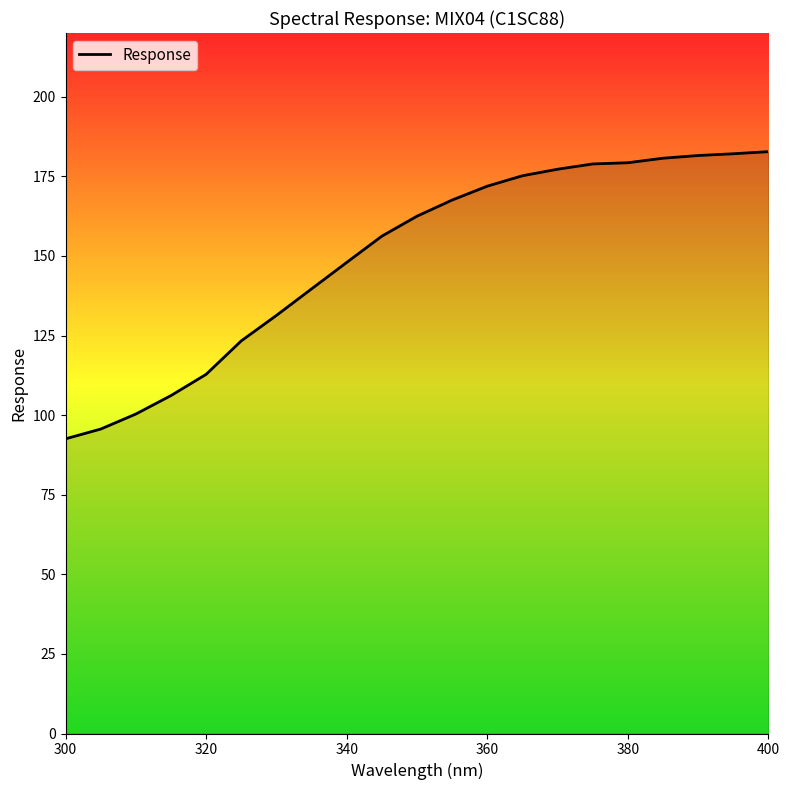

What is the greatest value displayed?

182.7